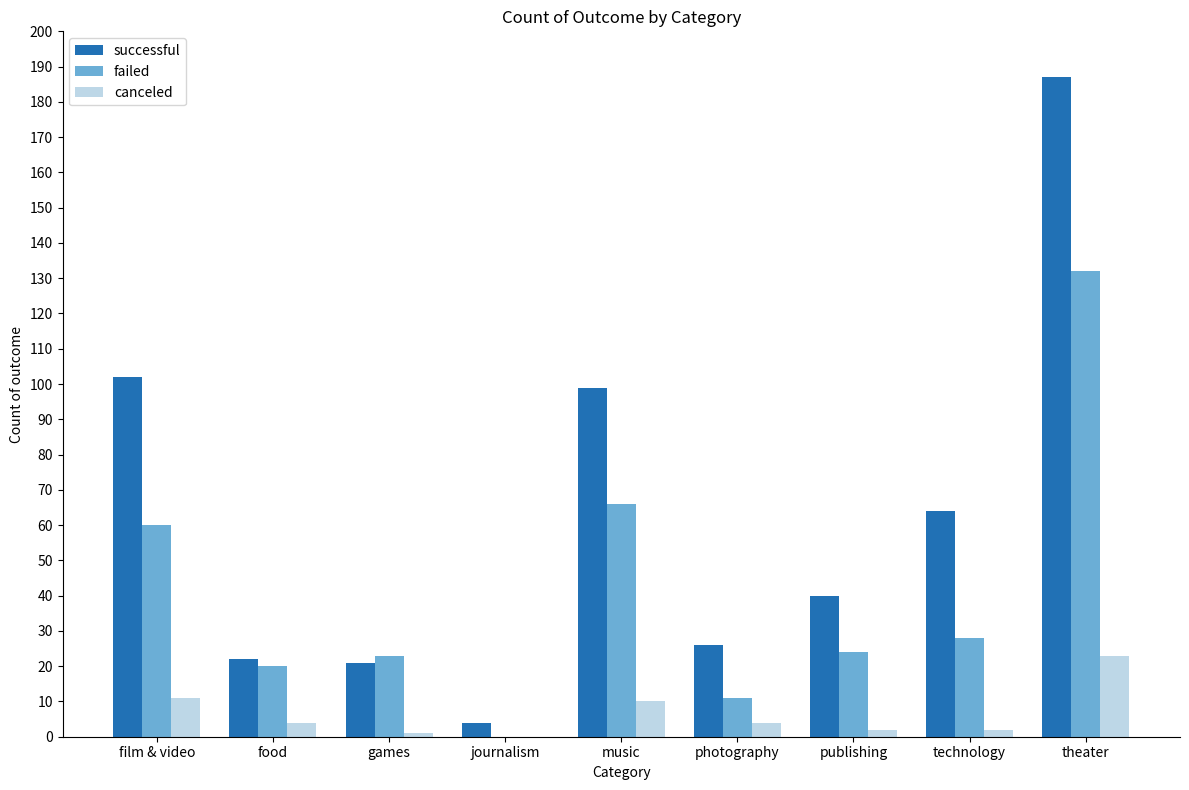

Is it true that successful equals 102 at technology?

False